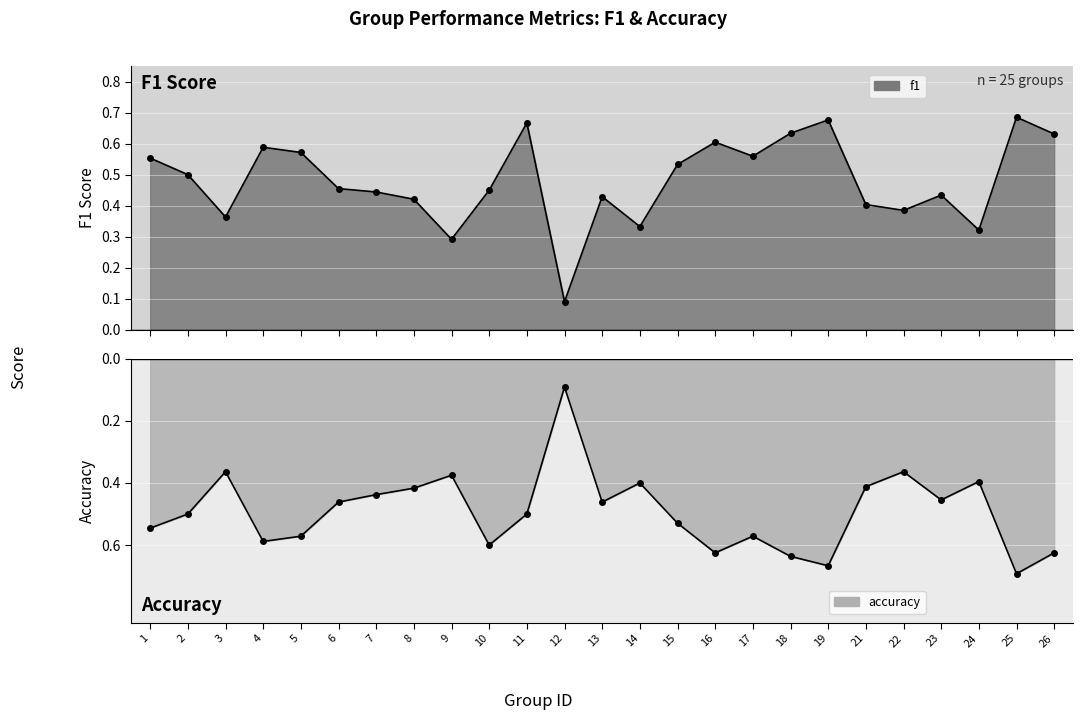

Which has a higher value, 18 or 11?

11